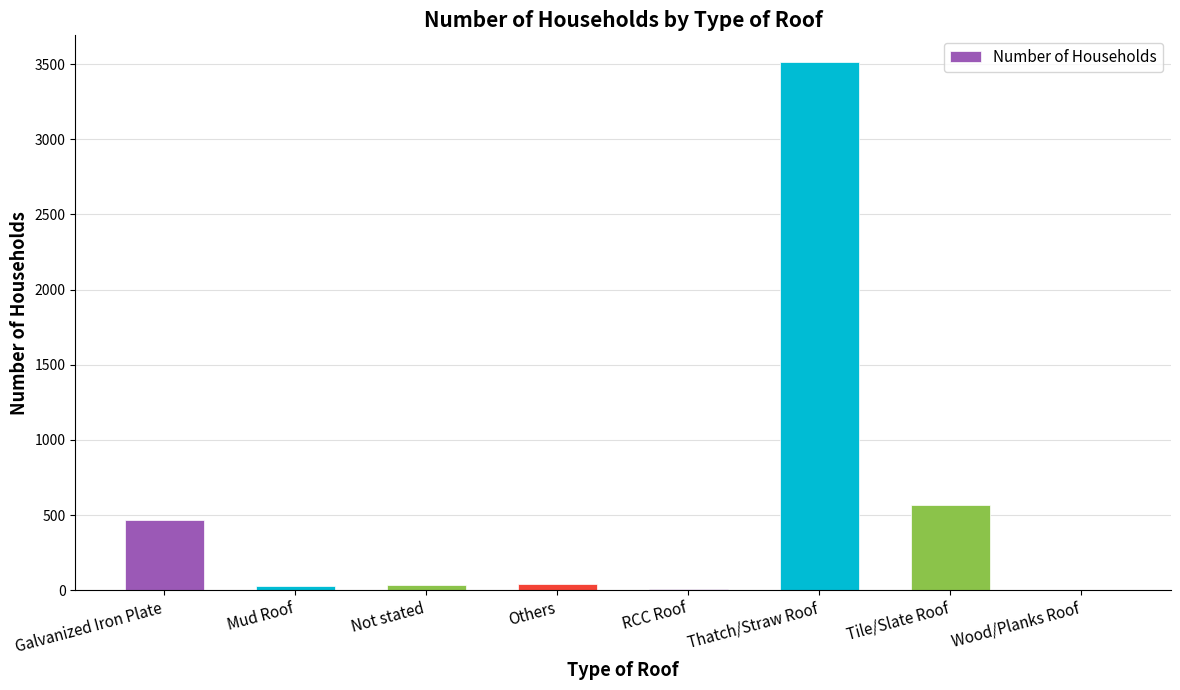

How many data points does each series have?

8